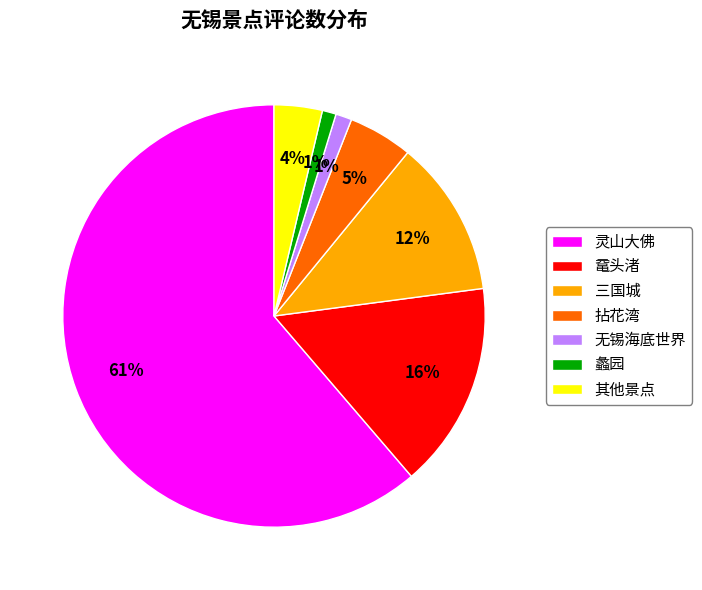

To the nearest percent, what is the difference between the largest and smallest slice percentages?

60%